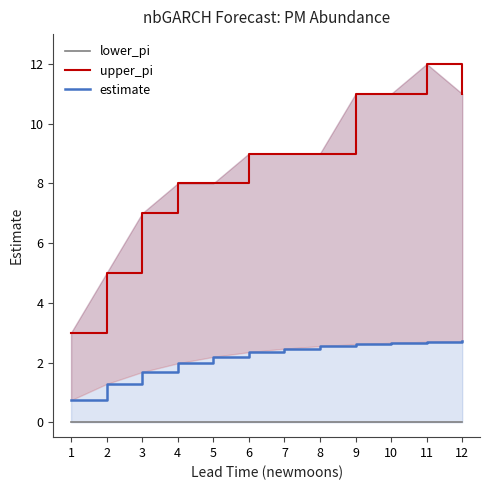

Reading left to right, transcribe all the data shown in this chart.

lower_pi: 0.0	0.0	0.0	0.0	0.0	0.0	0.0	0.0	0.0	0.0	0.0	0.0
upper_pi: 3.0	5.0	7.0	8.0	8.0	9.0	9.0	9.0	11.0	11.0	12.0	11.0
estimate: 0.7	1.3	1.7	2.0	2.2	2.3	2.5	2.5	2.6	2.7	2.7	2.7